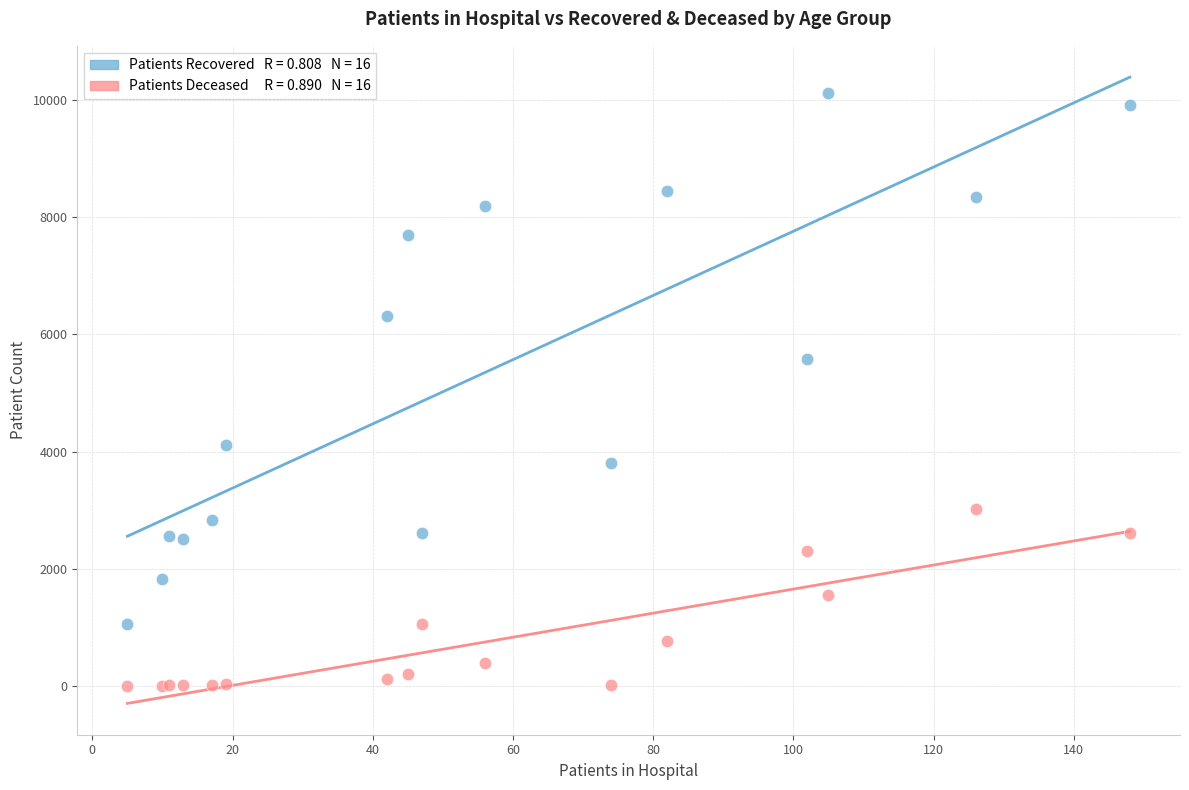

Across all series, what Y value is closest to 5057?

5573